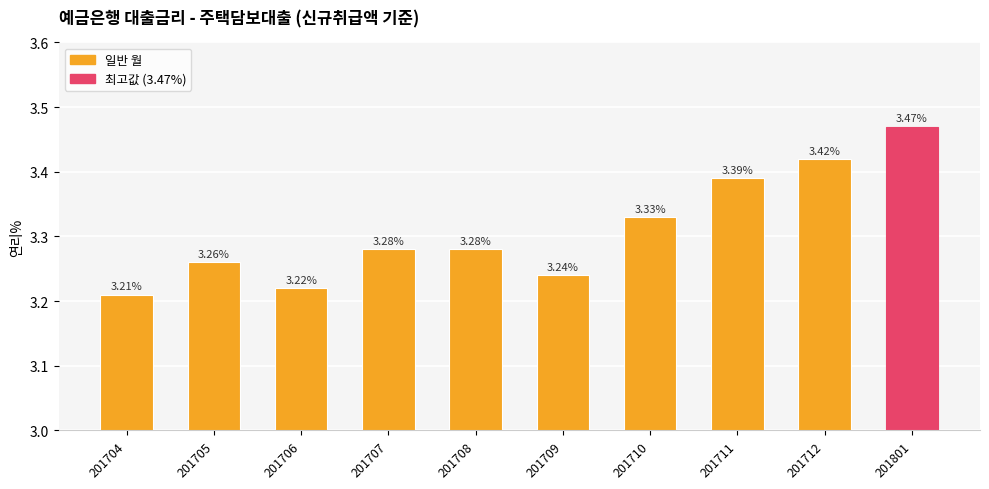

Between 201706 and 201708, which is larger?

201708